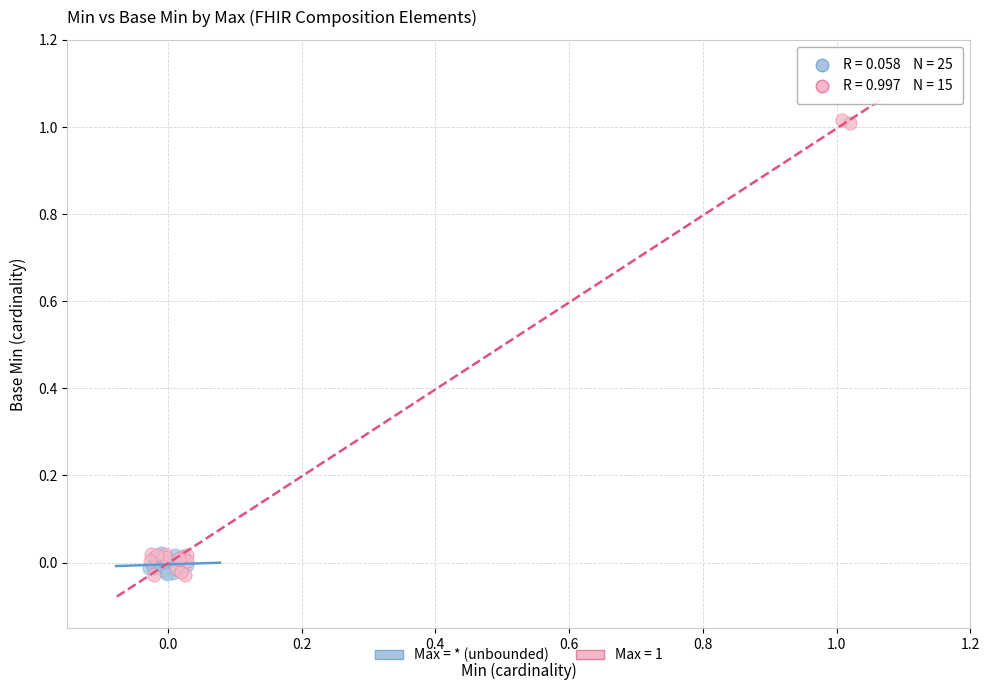

Which series reaches the maximum Y coordinate?

Max = 1